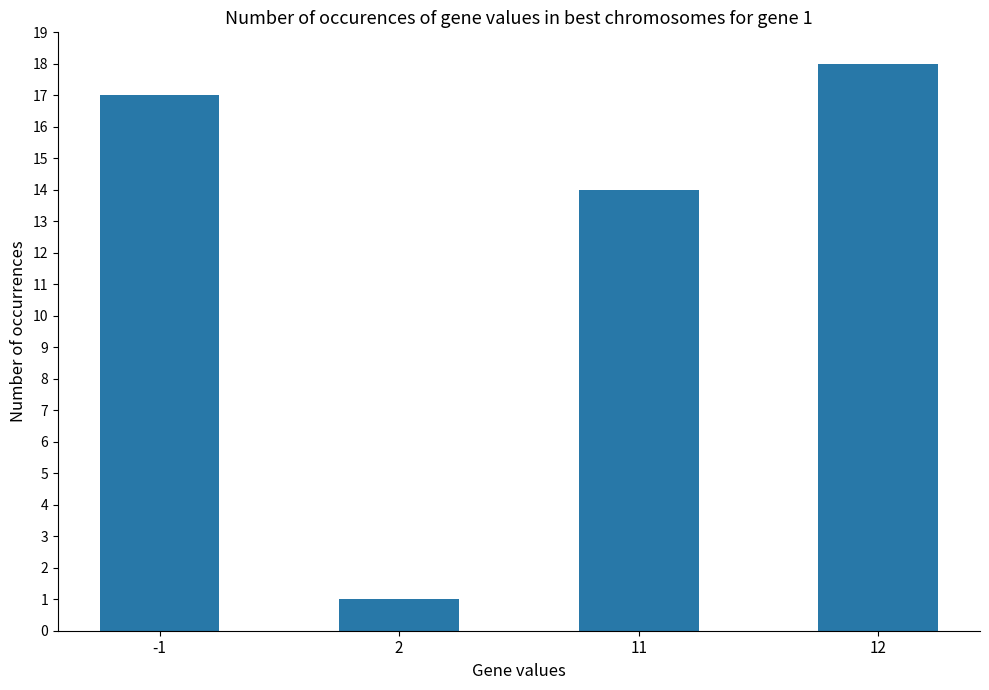

What is the change in value from -1 to 2?

-16